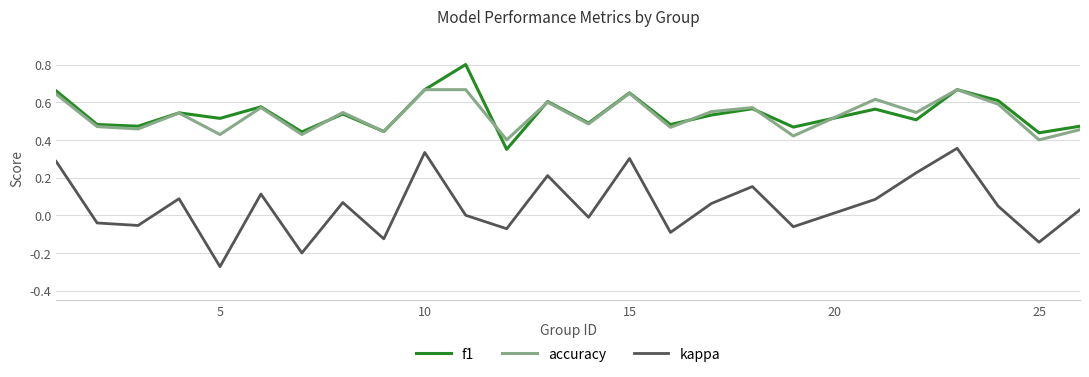

Count the accuracy values in the range 0 to 1.

25